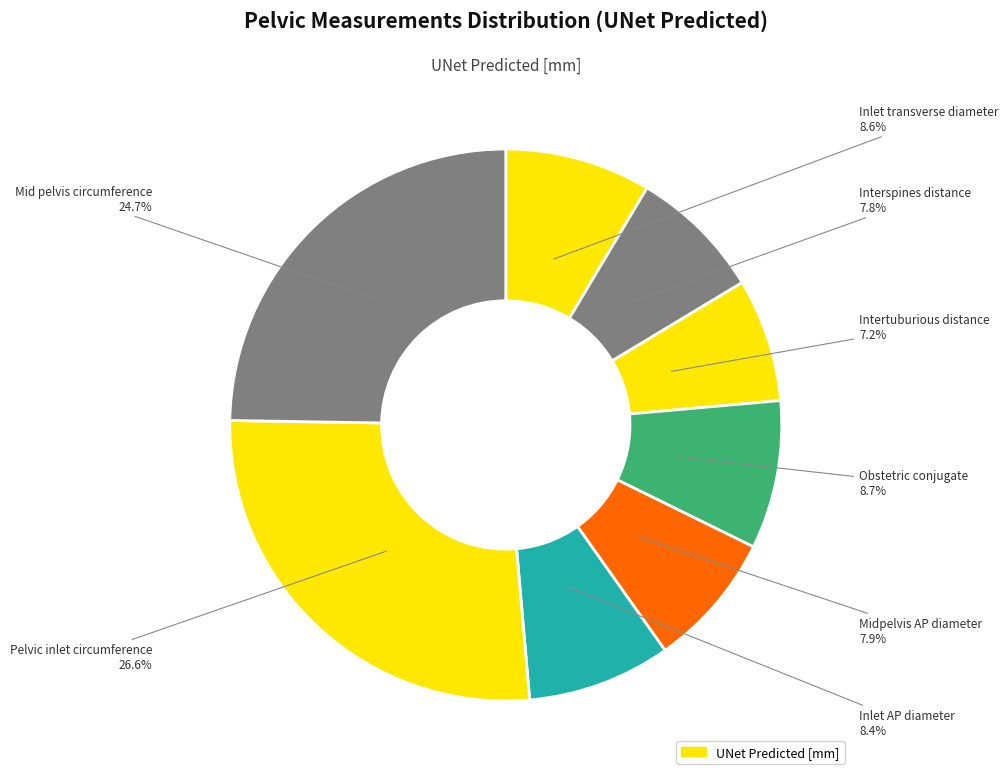

Does any single category account for the majority?

No